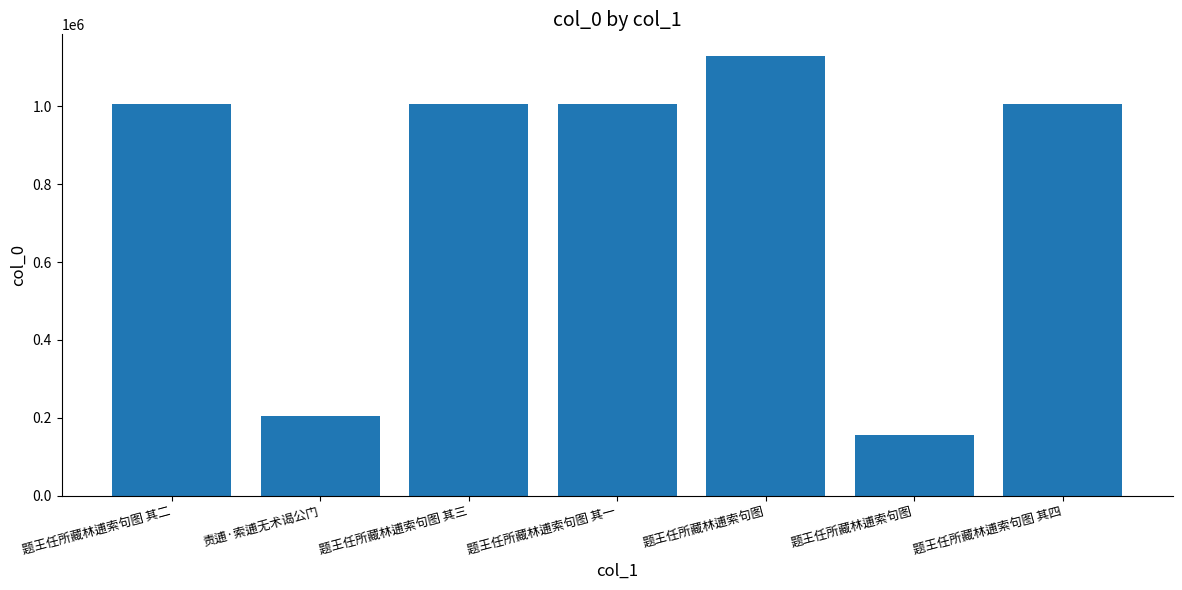

Count the number of data series in this chart.

1